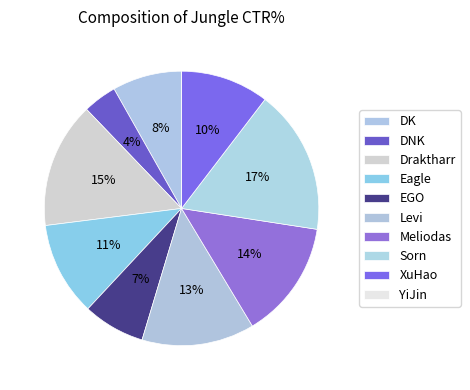

To the nearest percent, what is the difference between the EGO and Draktharr slice percentages?

8%